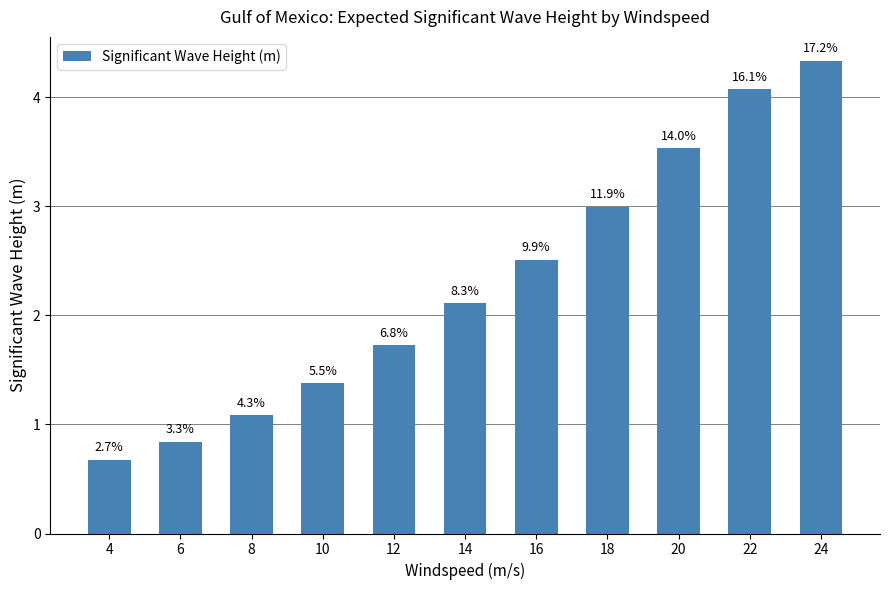

What is the value of the 3rd bar from the left?

1.1